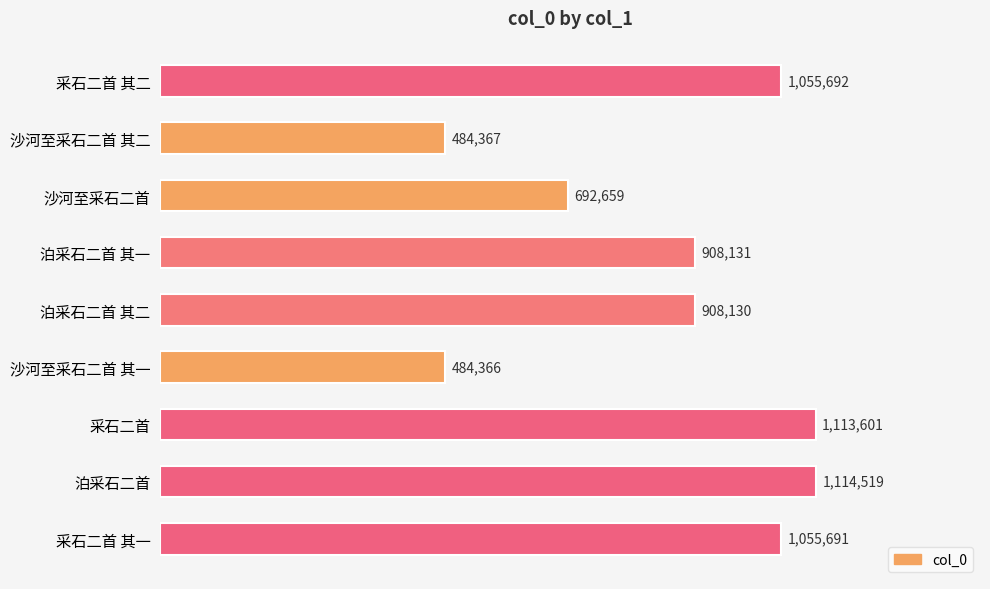

What is the smallest value displayed?

484366